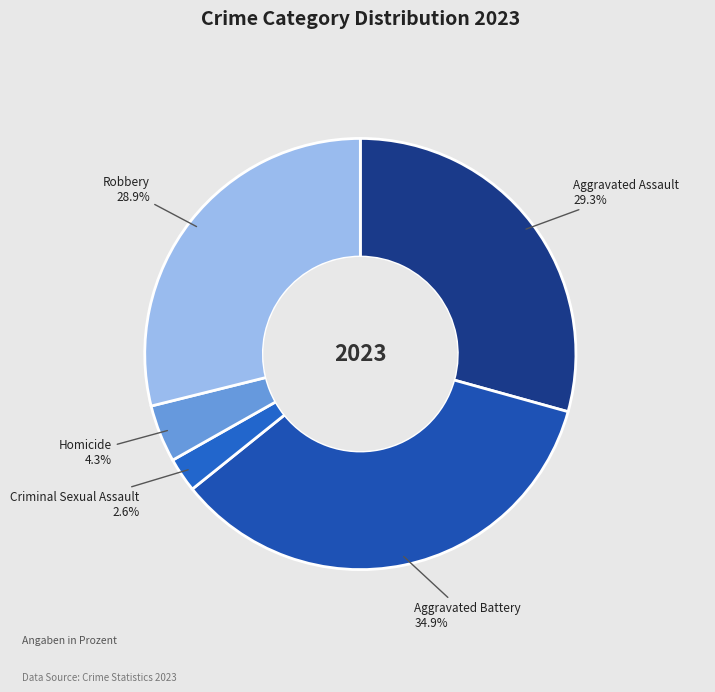

What portion of the pie excludes Aggravated Battery?

65.1%